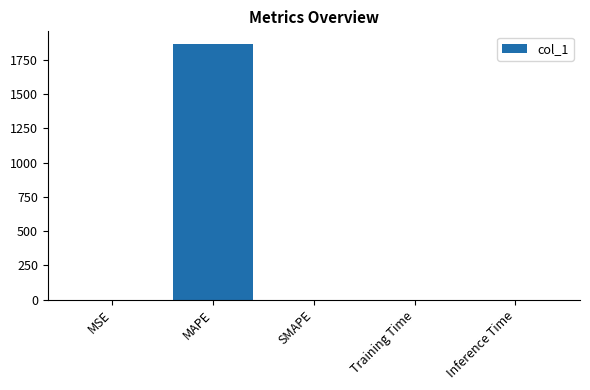

What is the change in value from MAPE to Inference Time?

-1866.0